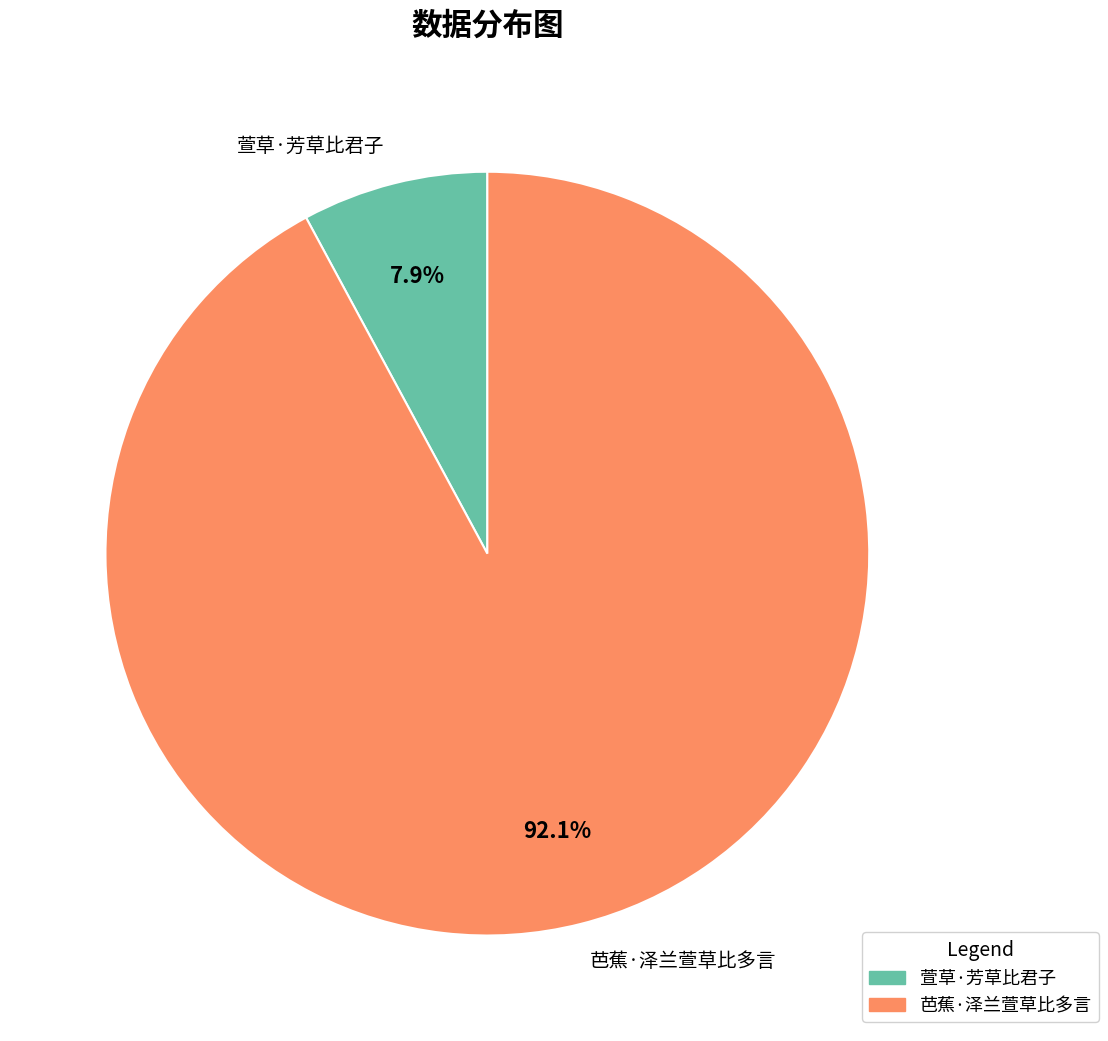

To the nearest percent, what is the combined percentage of 萱草·芳草比君子 and 芭蕉·泽兰萱草比多言?

100%